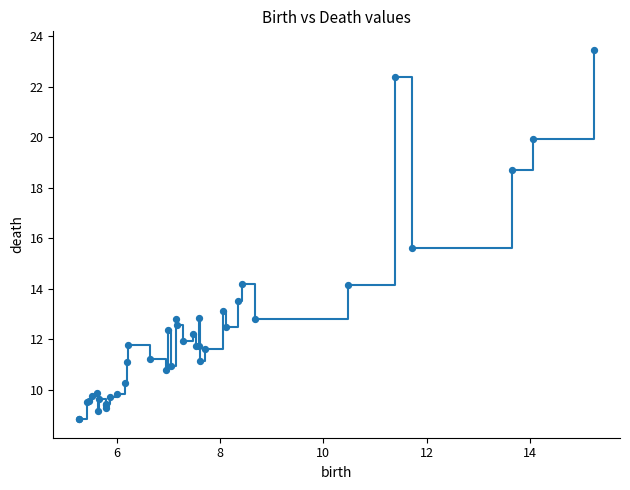

What is the greatest value displayed?

23.5